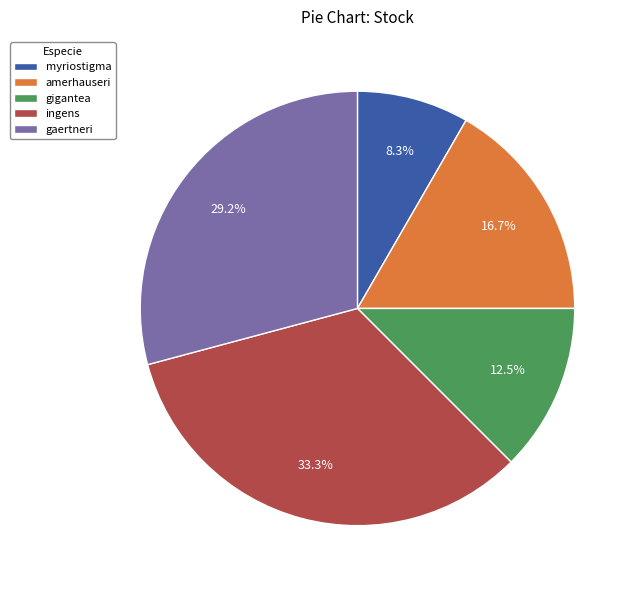

What percentage is NOT represented by gaertneri?

70.8%